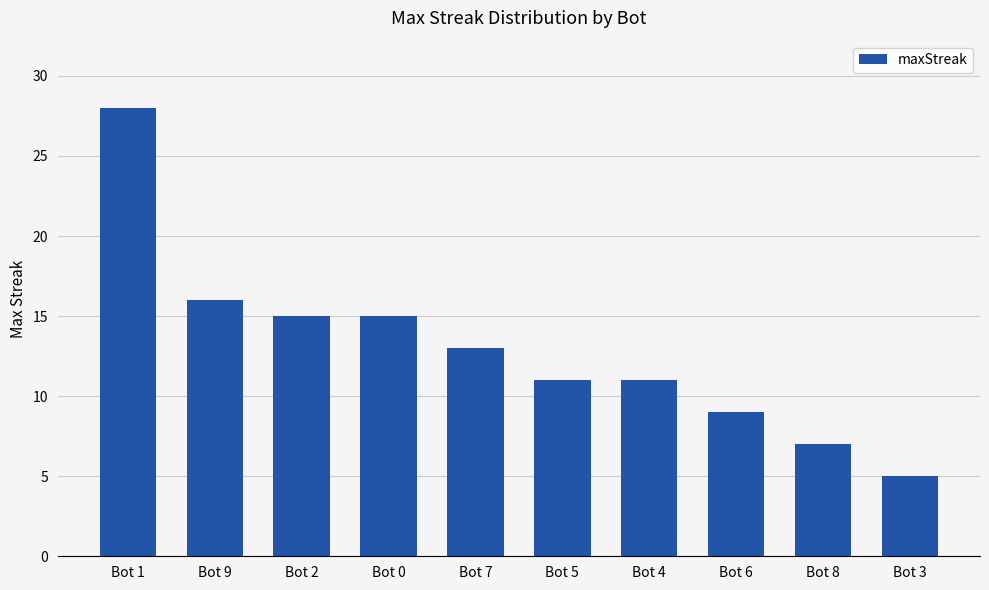

How many data points are less than 13?

5